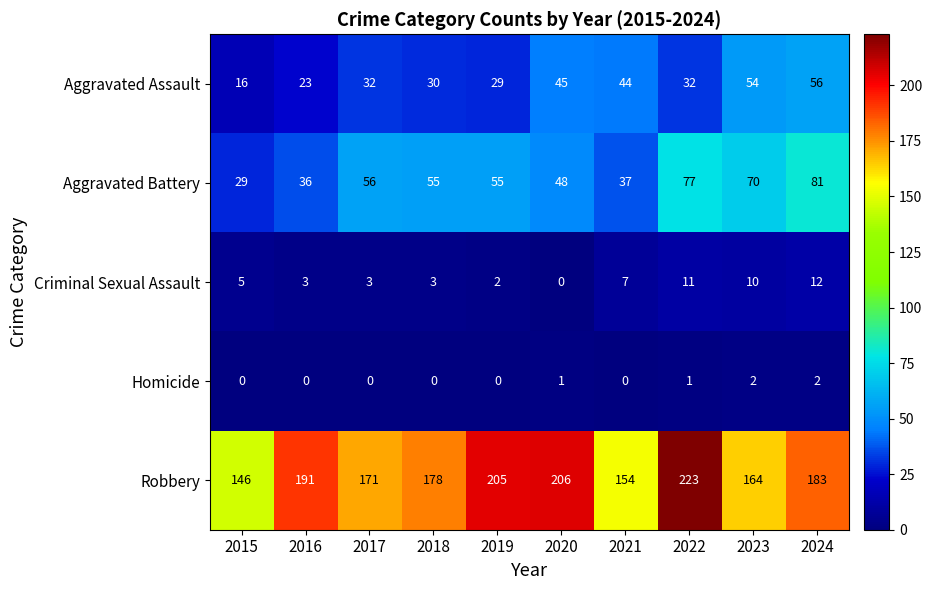

Rank the categories by Robbery value from lowest to highest.

2015, 2021, 2023, 2017, 2018, 2024, 2016, 2019, 2020, 2022